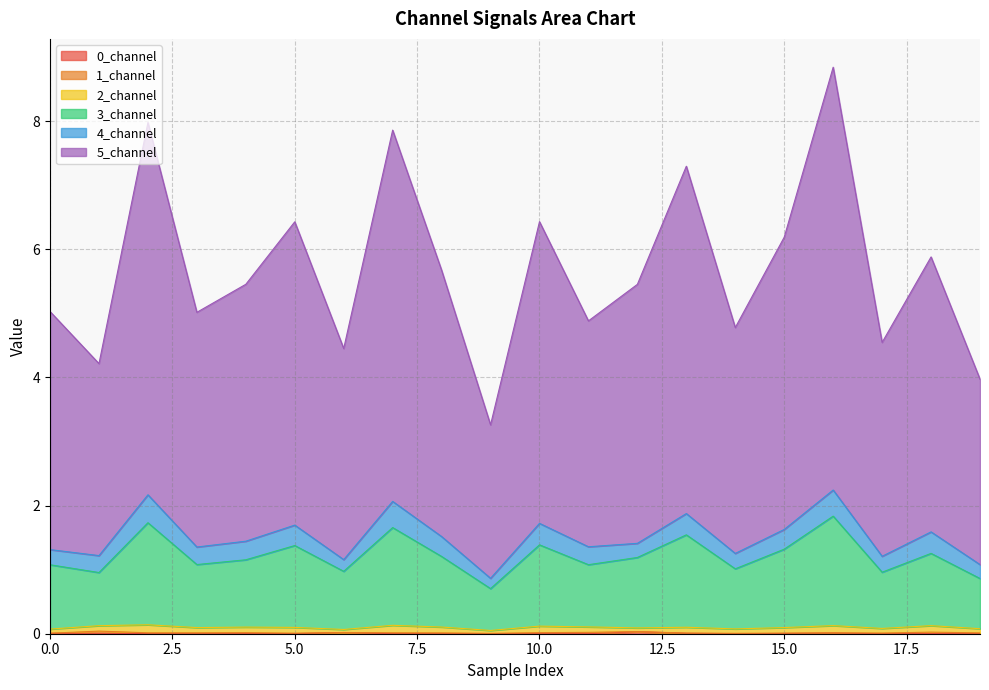

How many interior local valleys does the 3_channel series have?

7